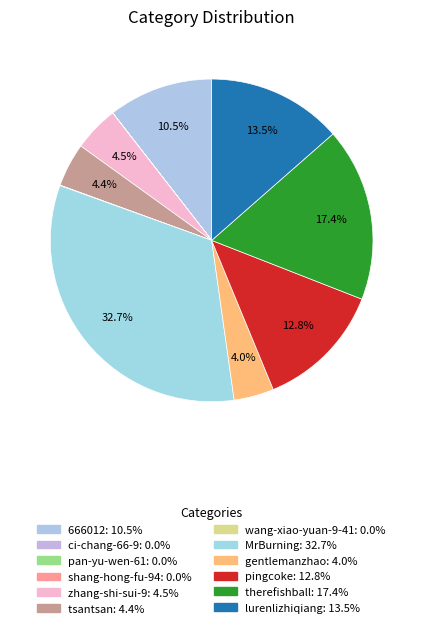

Is there a majority slice in this chart?

No